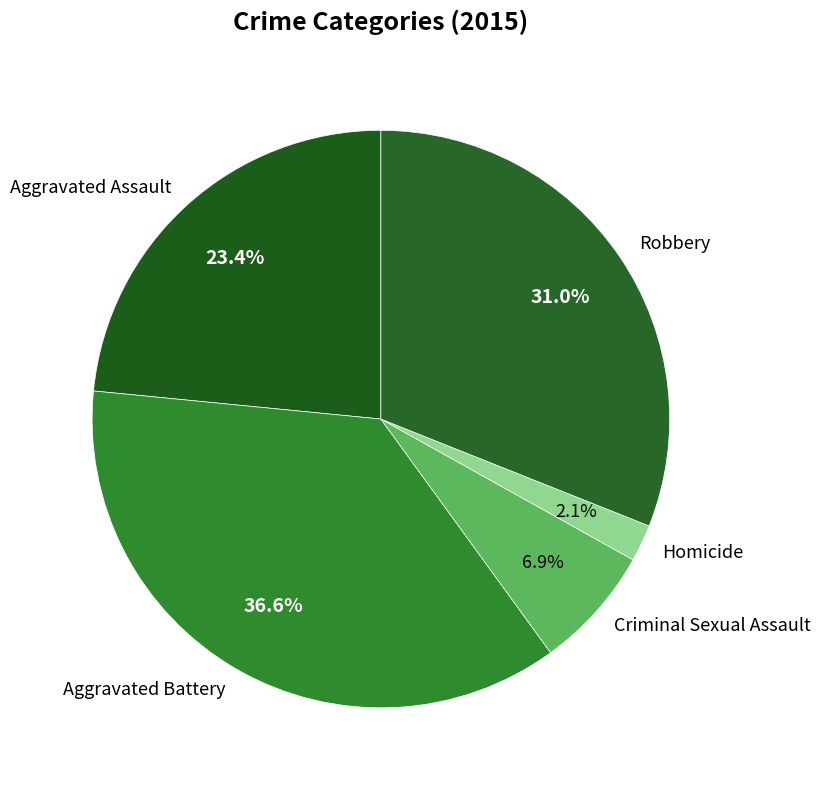

Does any single category account for the majority?

No